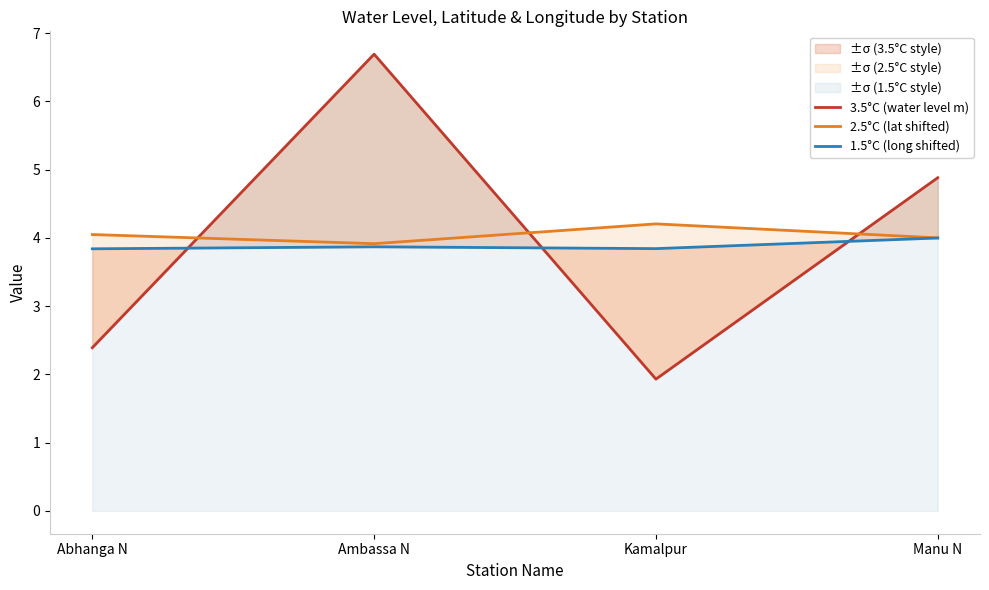

Which series has the largest total across all categories?

2.5°C (lat shifted)